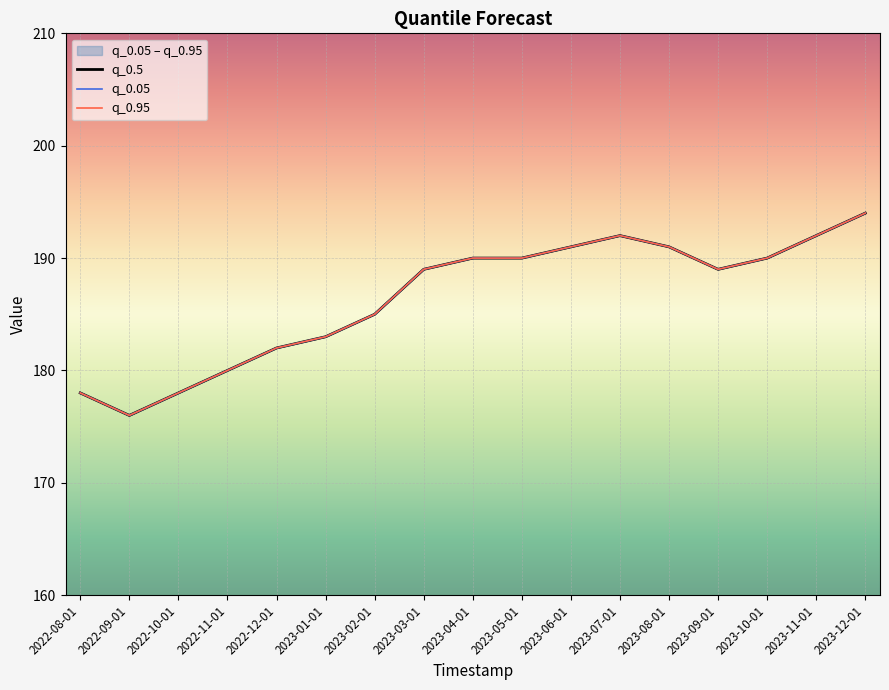

Rank the categories by q_0.05 value from highest to lowest.

2023-12-01, 2023-07-01, 2023-11-01, 2023-06-01, 2023-08-01, 2023-04-01, 2023-05-01, 2023-10-01, 2023-03-01, 2023-09-01, 2023-02-01, 2023-01-01, 2022-12-01, 2022-11-01, 2022-08-01, 2022-10-01, 2022-09-01